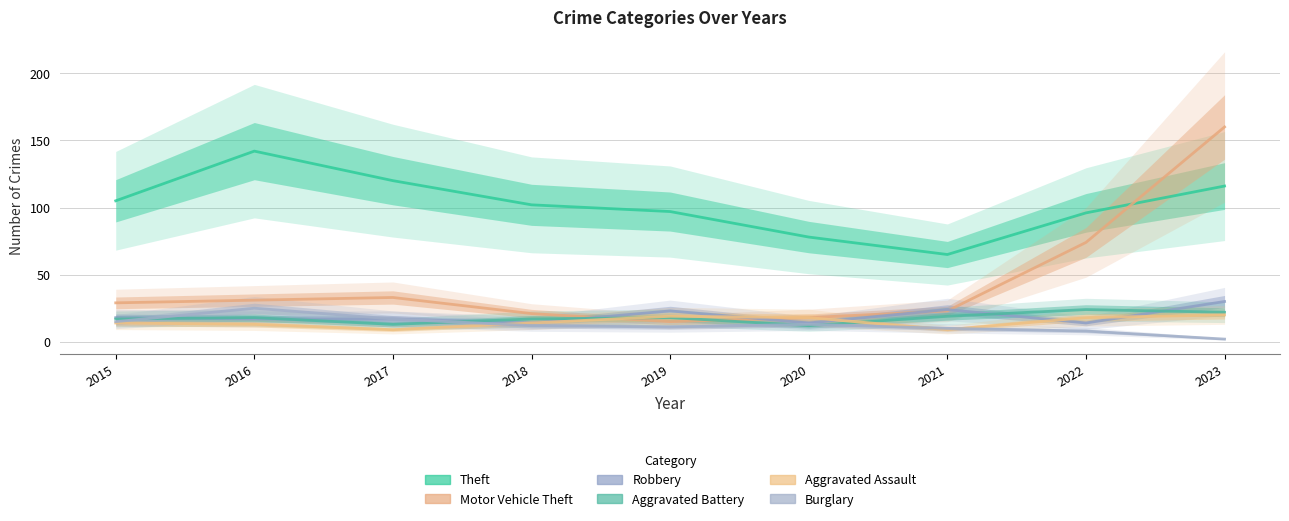

Between which two adjacent categories do Aggravated Battery and Motor Vehicle Theft first intersect?

2018 and 2019